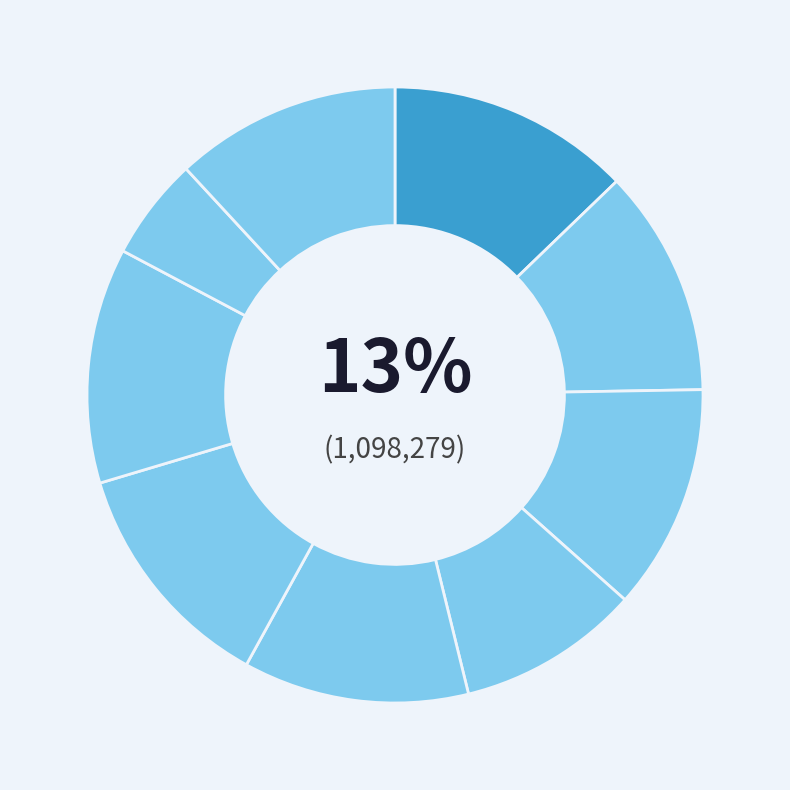

Count the number of slices in the pie.

9